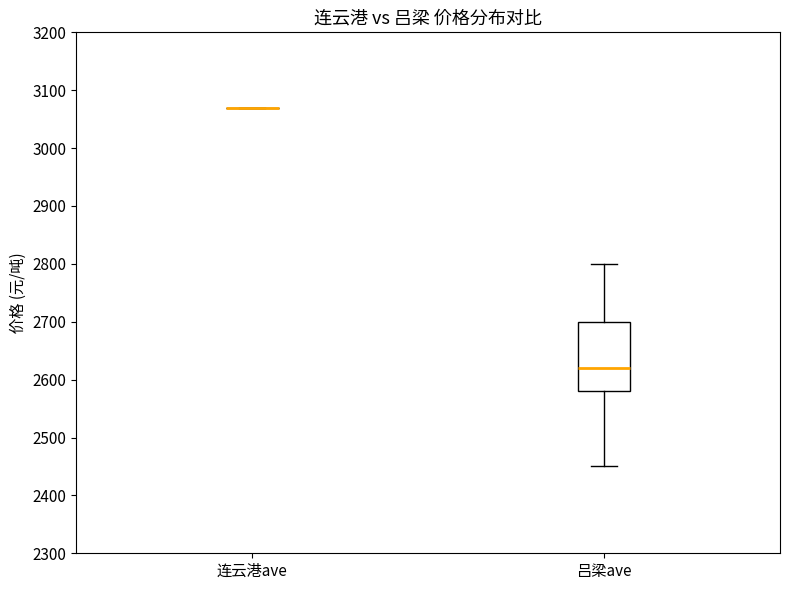

Where does the upper whisker of the box for 吕梁ave end on the y-axis? The values are not printed on the chart, so give them approximately, as read against the axis.

2800